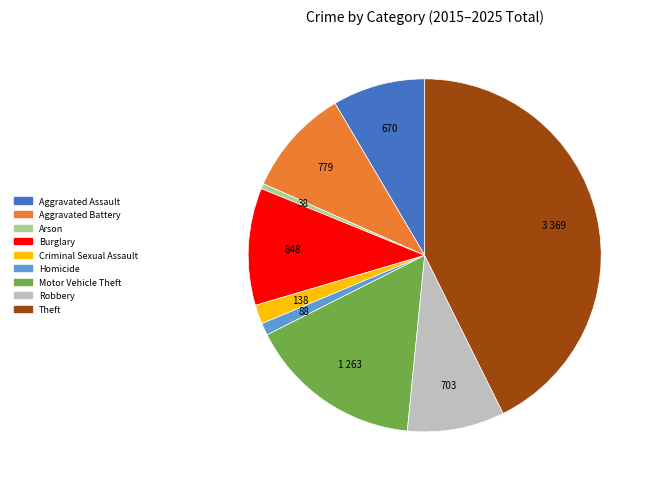

What is the smallest slice in the pie chart?

Arson